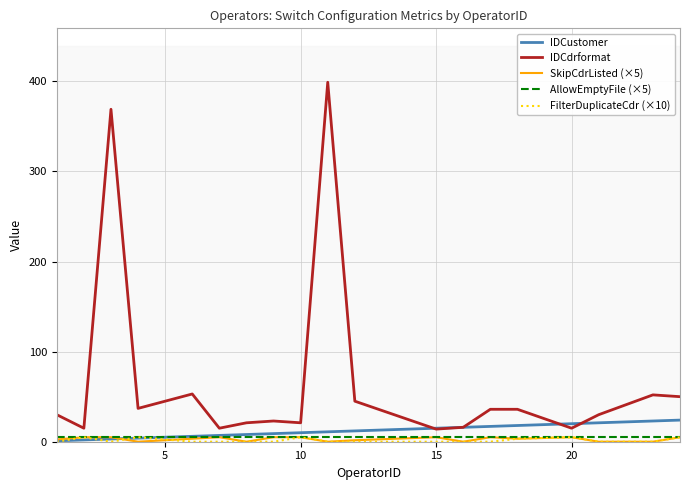

Is this an area chart (filled region under the line)?

No